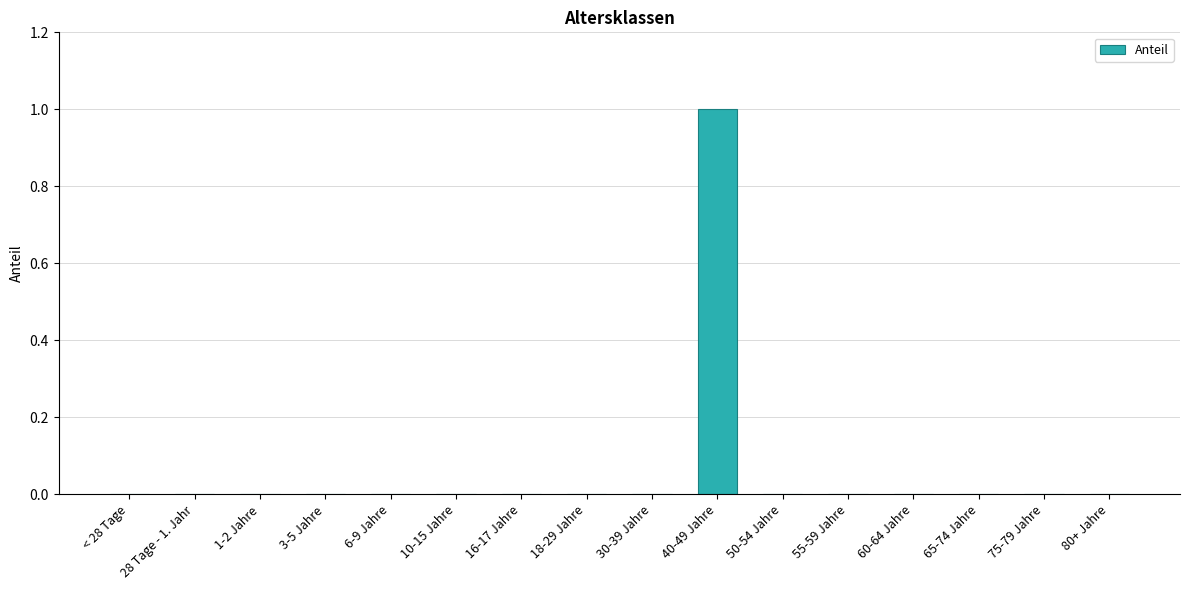

Reading left to right, what are all the values shown in this chart?

< 28 Tage=0	28 Tage - 1. Jahr=0	1-2 Jahre=0	3-5 Jahre=0	6-9 Jahre=0	10-15 Jahre=0	16-17 Jahre=0	18-29 Jahre=0	30-39 Jahre=0	40-49 Jahre=1	50-54 Jahre=0	55-59 Jahre=0	60-64 Jahre=0	65-74 Jahre=0	75-79 Jahre=0	80+ Jahre=0